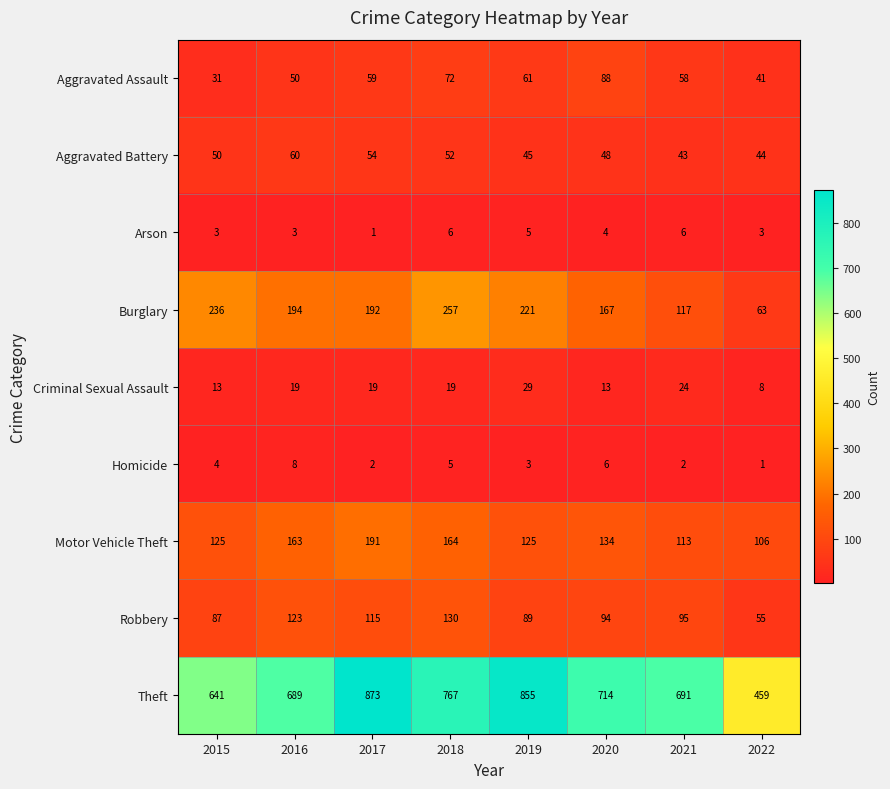

Which series has the largest range (max minus min)?

Theft